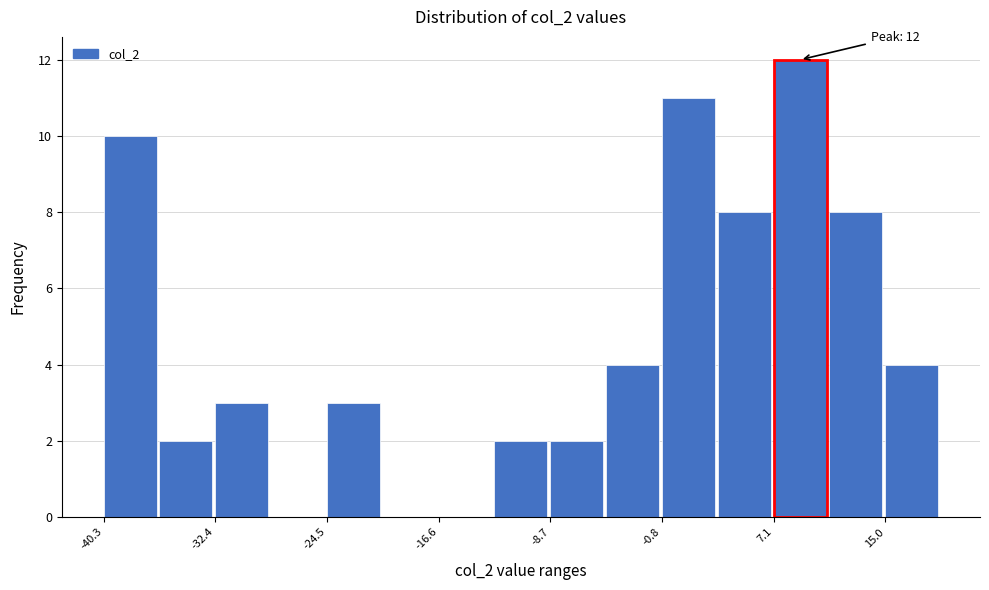

Read against the x-axis, roughly where is the centre of the tallest bar?

9